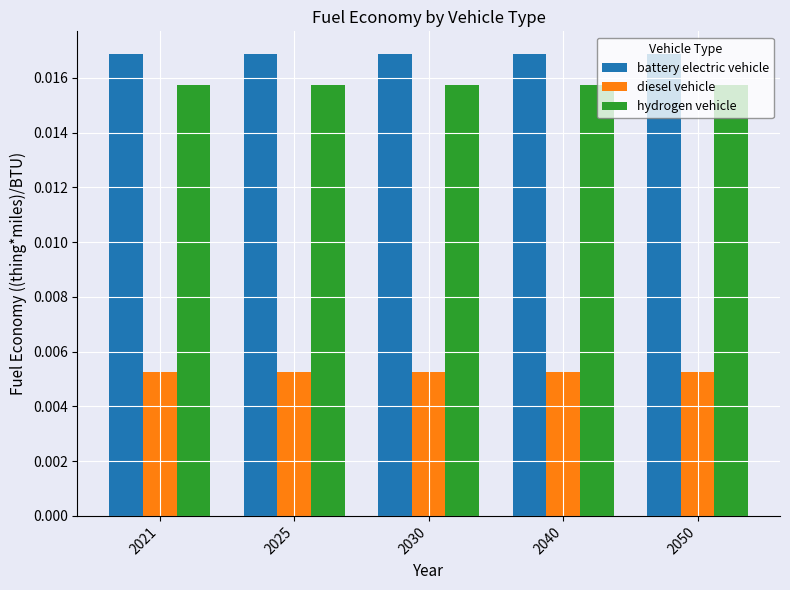

Which series has the largest total across all categories?

battery electric vehicle